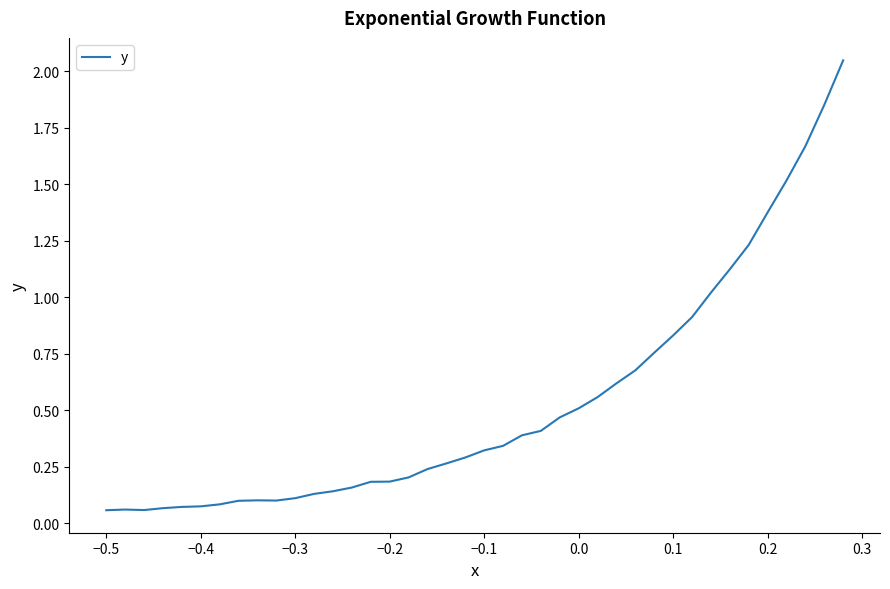

The chart shows a value of 0.0 at −0.2. True or false?

False